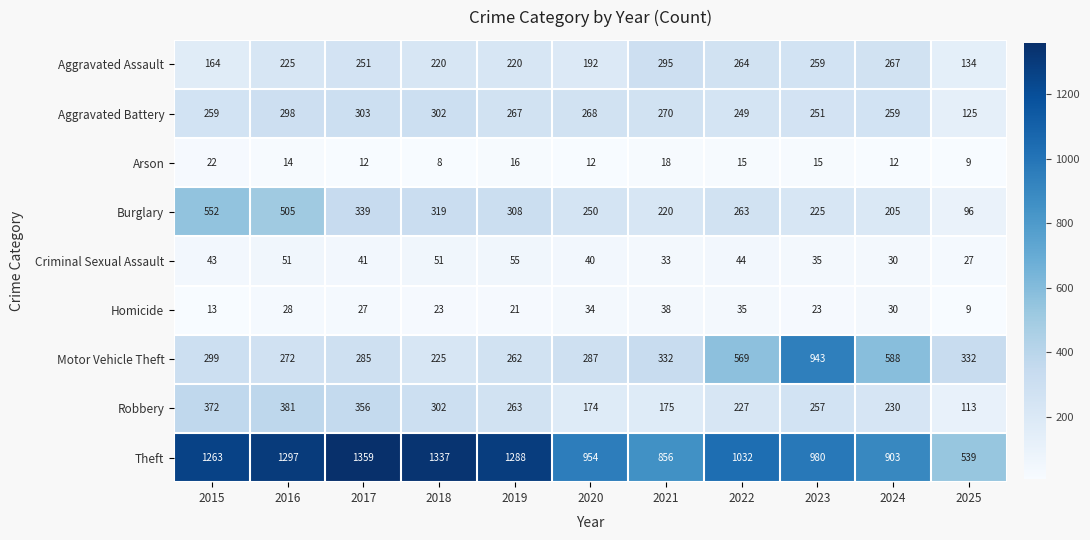

Rank the series by their maximum value, from highest to lowest.

Theft, Motor Vehicle Theft, Burglary, Robbery, Aggravated Battery, Aggravated Assault, Criminal Sexual Assault, Homicide, Arson